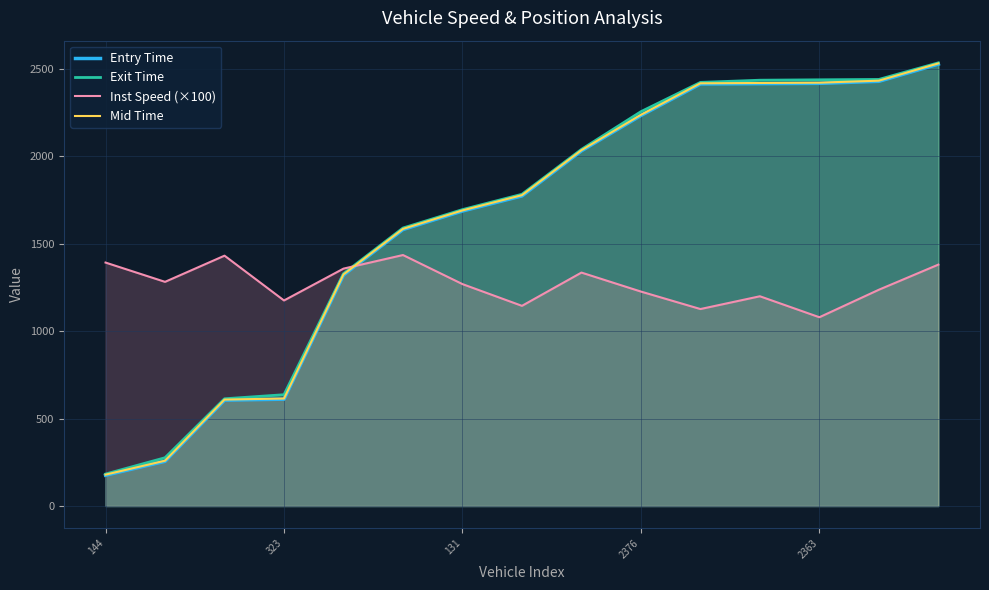

What is the minimum value for Mid Time?

179.3